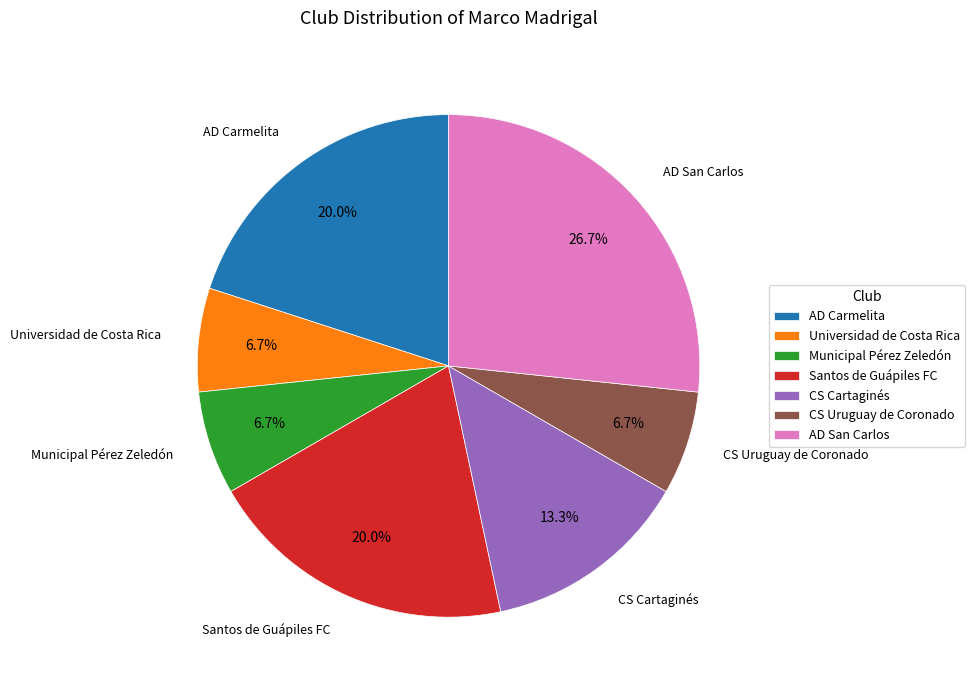

The Santos de Guápiles FC slice represents 20% of the pie. True or false?

True